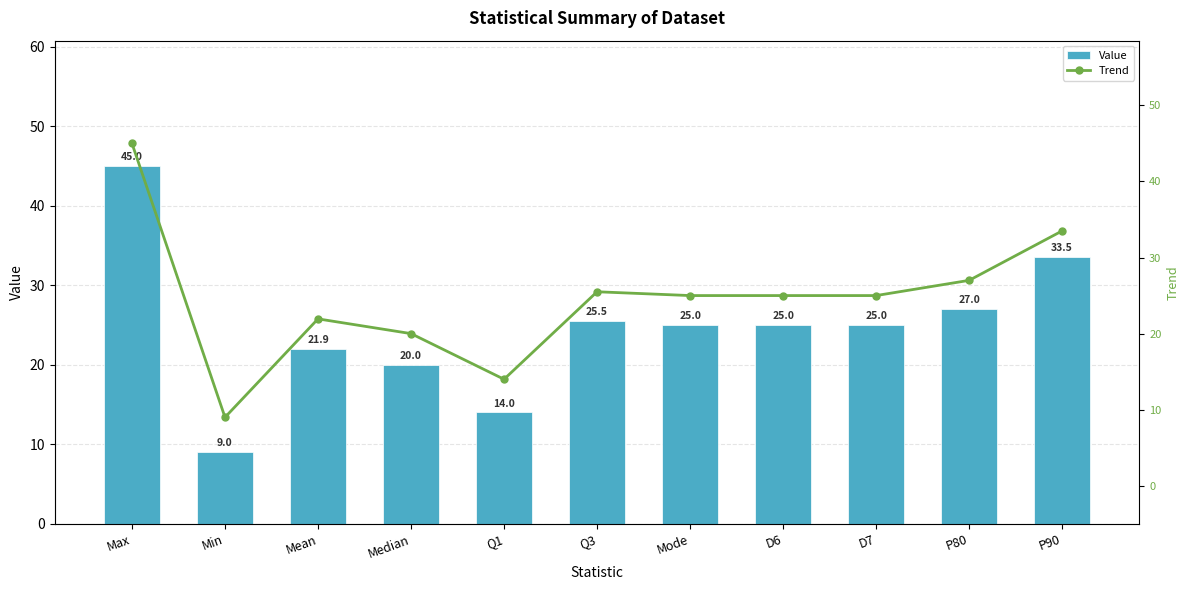

The value of Trend at Min is 9.0. True or false?

True